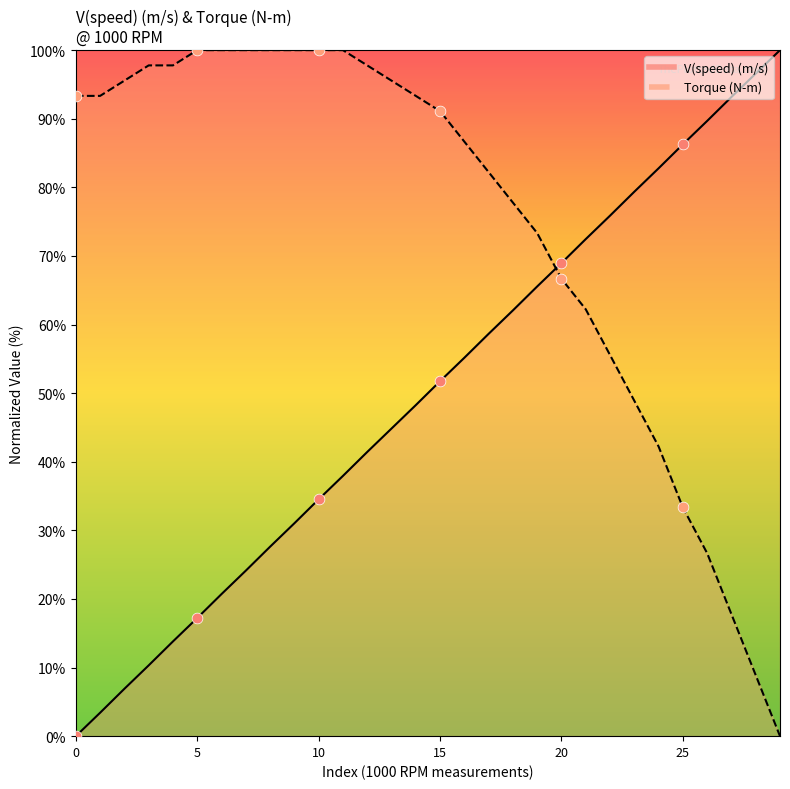

Which series contains the lowest Y value?

V(speed) (m/s)